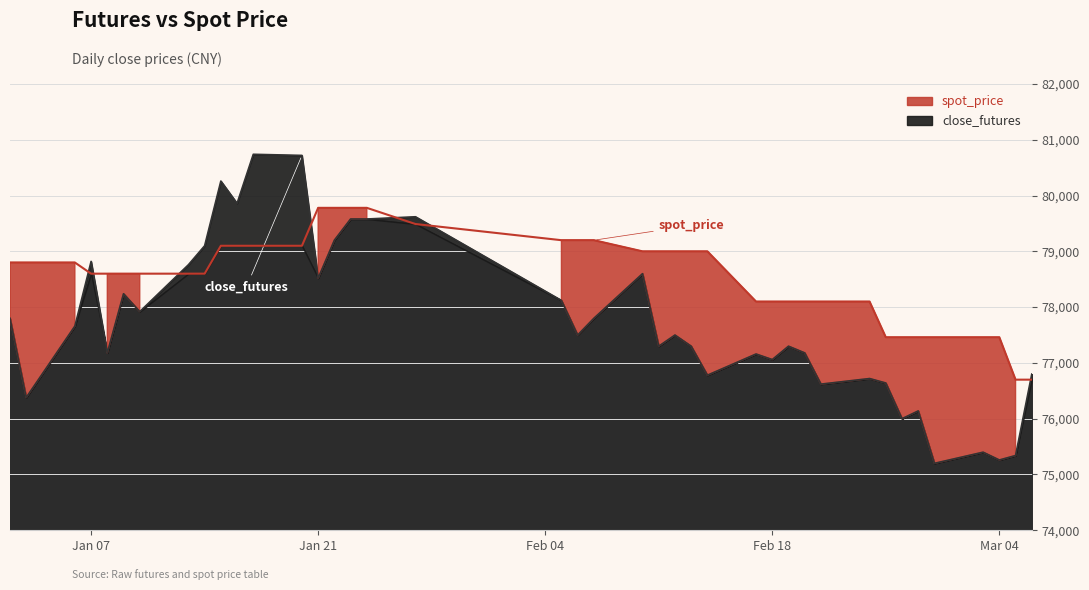

Reading left to right, transcribe all the data shown in this chart.

close_futures: 77800	76380	77660	78820	77180	78240	77920	78760	79100	80260	79860	80740	80720	78520	79200	79580	79580	79620	78120	77500	77800	78600	77300	77500	77300	76780	77160	77060	77300	77180	76620	76720	76640	76000	76140	75200	75400	75260	75340	76800
spot_price: 78800	78800	78800	78600	78600	78600	78600	78600	78600	79100	79100	79100	79100	79780	79780	79780	79780	79490	79200	79200	79200	79000	79000	79000	79000	79000	78100	78100	78100	78100	78100	78100	77460	77460	77460	77460	77460	77460	76700	76700